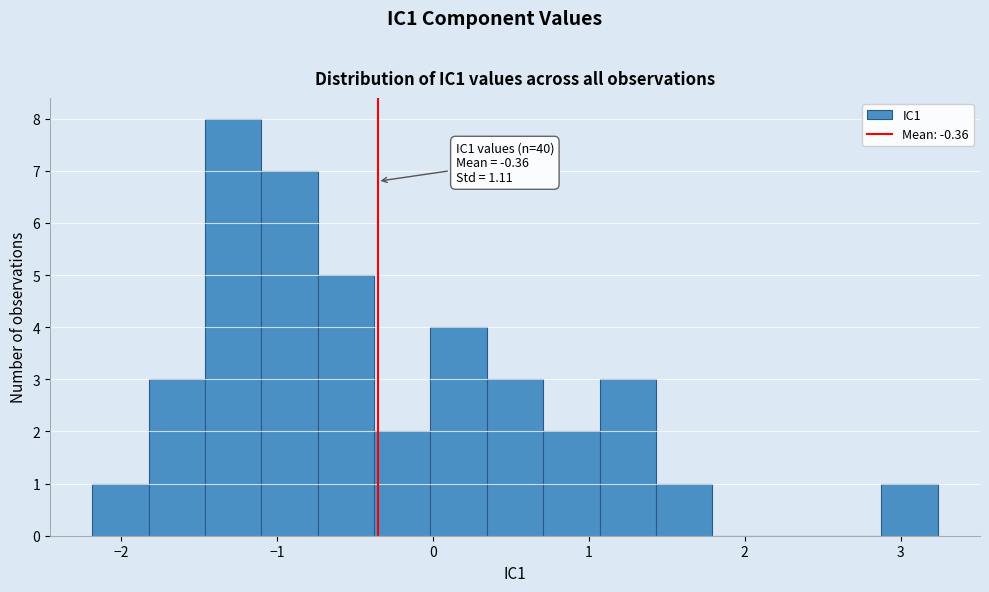

Around what value on the x-axis is the tallest bar? Give the approximate position of its centre, as read against the axis.

-1.3